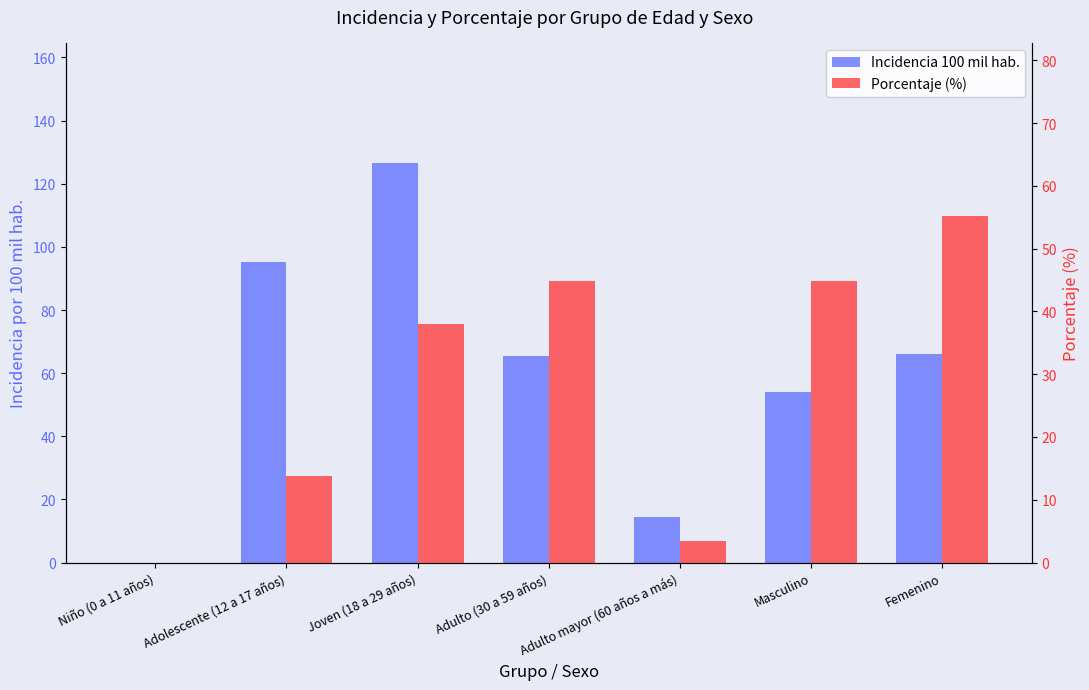

Count the number of data series in this chart.

2